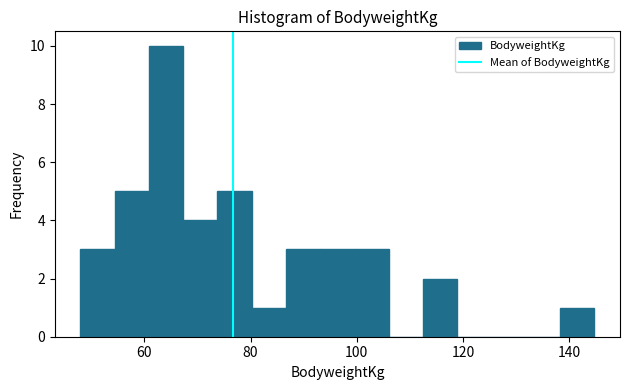

Around what value on the x-axis is the tallest bar? Give the approximate position of its centre, as read against the axis.

64